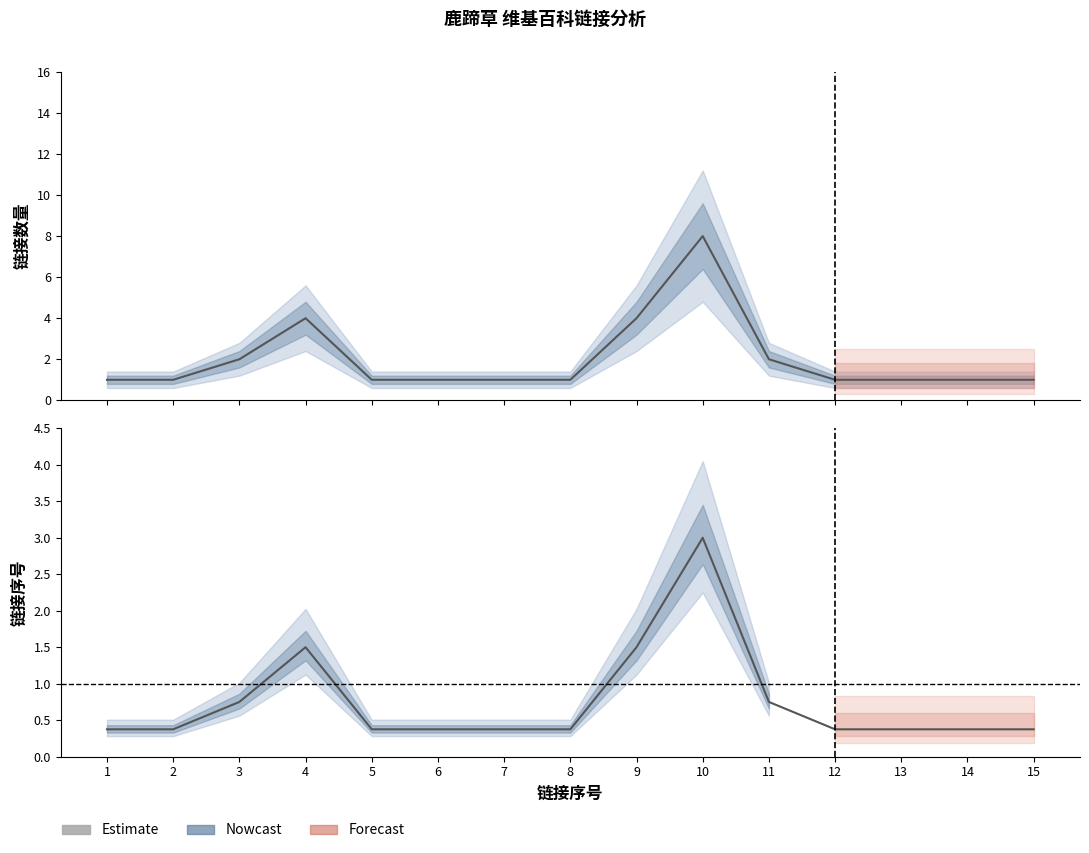

Reading left to right, what are all the values shown in this chart?

链接数量: 1.0	1.0	2.0	4.0	1.0	1.0	1.0	1.0	4.0	8.0	2.0	1.0	1.0	1.0	1.0
归一化序号: 0.4	0.4	0.8	1.5	0.4	0.4	0.4	0.4	1.5	3.0	0.8	0.4	0.4	0.4	0.4